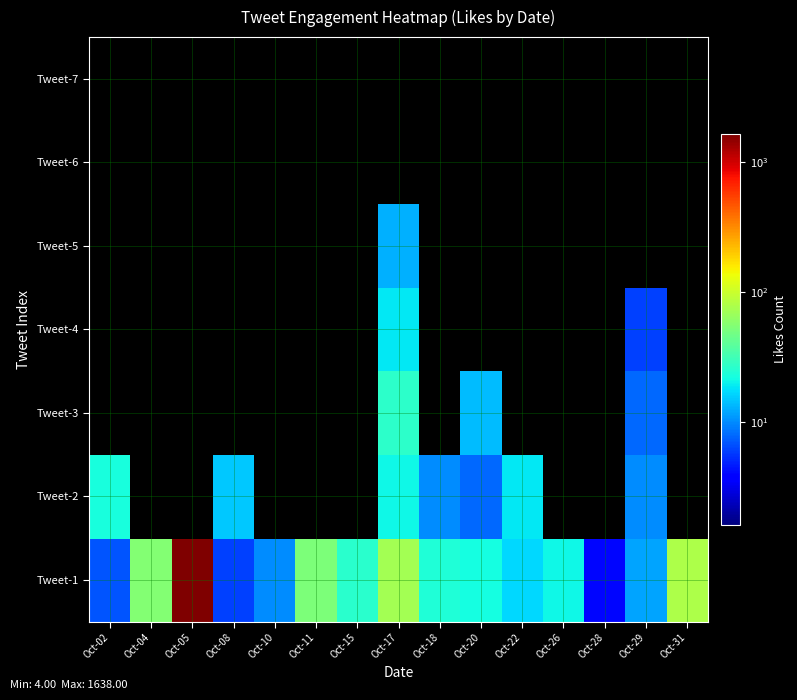

Reading right to left, transcribe all the data shown in this chart.

Tweet-1: Oct-31=79	Oct-29=12	Oct-28=4	Oct-26=21	Oct-22=17	Oct-20=22	Oct-18=24	Oct-17=72	Oct-15=26	Oct-11=52	Oct-10=10	Oct-08=6	Oct-05=1638	Oct-04=56	Oct-02=7
Tweet-2: Oct-31=0	Oct-29=10	Oct-28=0	Oct-26=0	Oct-22=19	Oct-20=8	Oct-18=10	Oct-17=21	Oct-15=0	Oct-11=0	Oct-10=0	Oct-08=15	Oct-05=0	Oct-04=0	Oct-02=23
Tweet-3: Oct-31=0	Oct-29=8	Oct-28=0	Oct-26=0	Oct-22=0	Oct-20=14	Oct-18=0	Oct-17=27	Oct-15=0	Oct-11=0	Oct-10=0	Oct-08=0	Oct-05=0	Oct-04=0	Oct-02=0
Tweet-4: Oct-31=0	Oct-29=6	Oct-28=0	Oct-26=0	Oct-22=0	Oct-20=0	Oct-18=0	Oct-17=19	Oct-15=0	Oct-11=0	Oct-10=0	Oct-08=0	Oct-05=0	Oct-04=0	Oct-02=0
Tweet-5: Oct-31=0	Oct-29=0	Oct-28=0	Oct-26=0	Oct-22=0	Oct-20=0	Oct-18=0	Oct-17=13	Oct-15=0	Oct-11=0	Oct-10=0	Oct-08=0	Oct-05=0	Oct-04=0	Oct-02=0
Tweet-6: Oct-31=0	Oct-29=0	Oct-28=0	Oct-26=0	Oct-22=0	Oct-20=0	Oct-18=0	Oct-17=0	Oct-15=0	Oct-11=0	Oct-10=0	Oct-08=0	Oct-05=0	Oct-04=0	Oct-02=0
Tweet-7: Oct-31=0	Oct-29=0	Oct-28=0	Oct-26=0	Oct-22=0	Oct-20=0	Oct-18=0	Oct-17=0	Oct-15=0	Oct-11=0	Oct-10=0	Oct-08=0	Oct-05=0	Oct-04=0	Oct-02=0